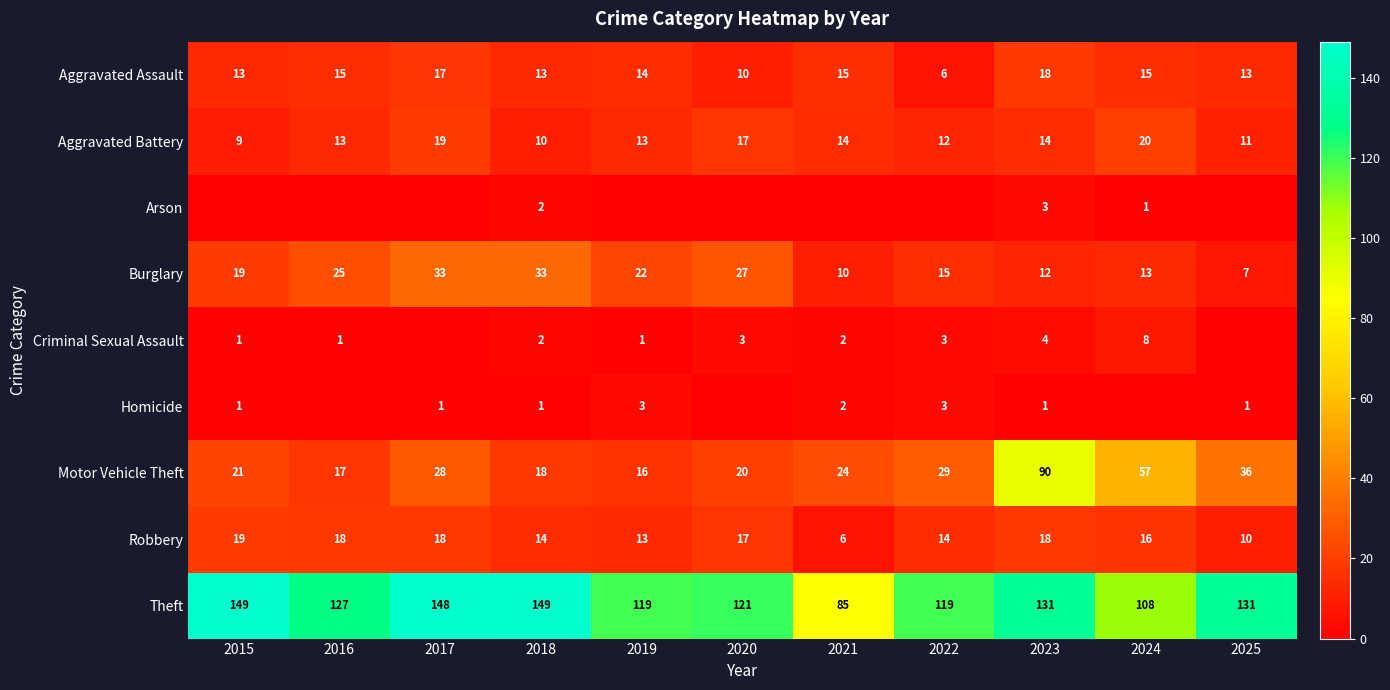

The value of Robbery at 2020 is 17. True or false?

True